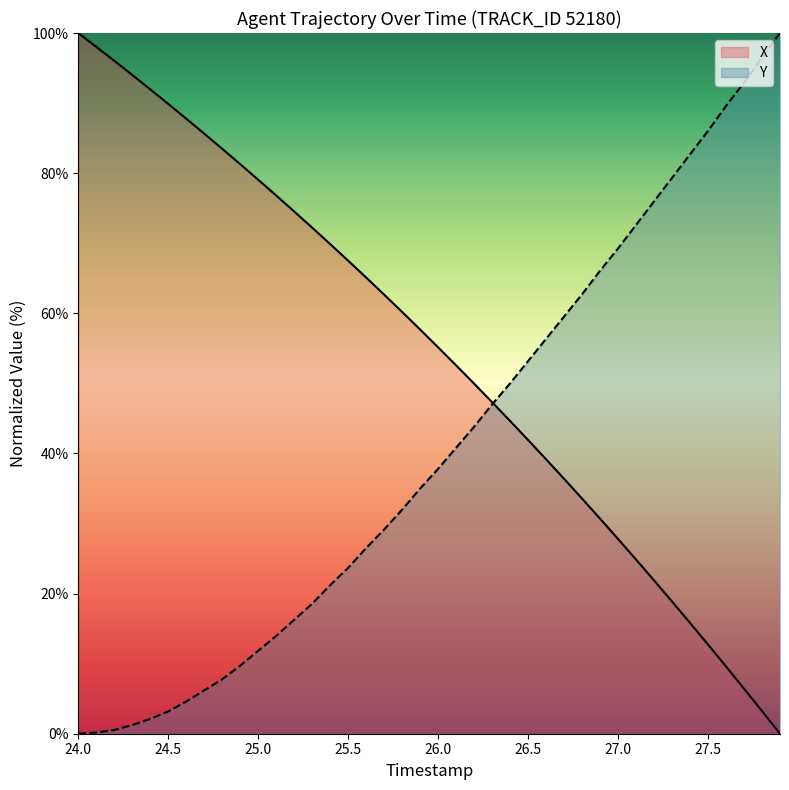

What is the difference between the highest and lowest values at 27.0?

41.5